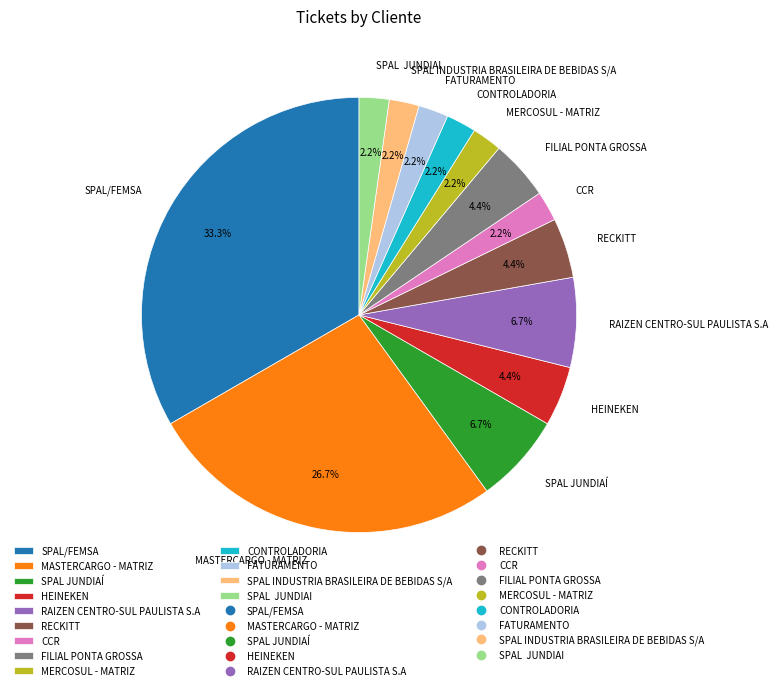

How many segments does this pie chart have?

13